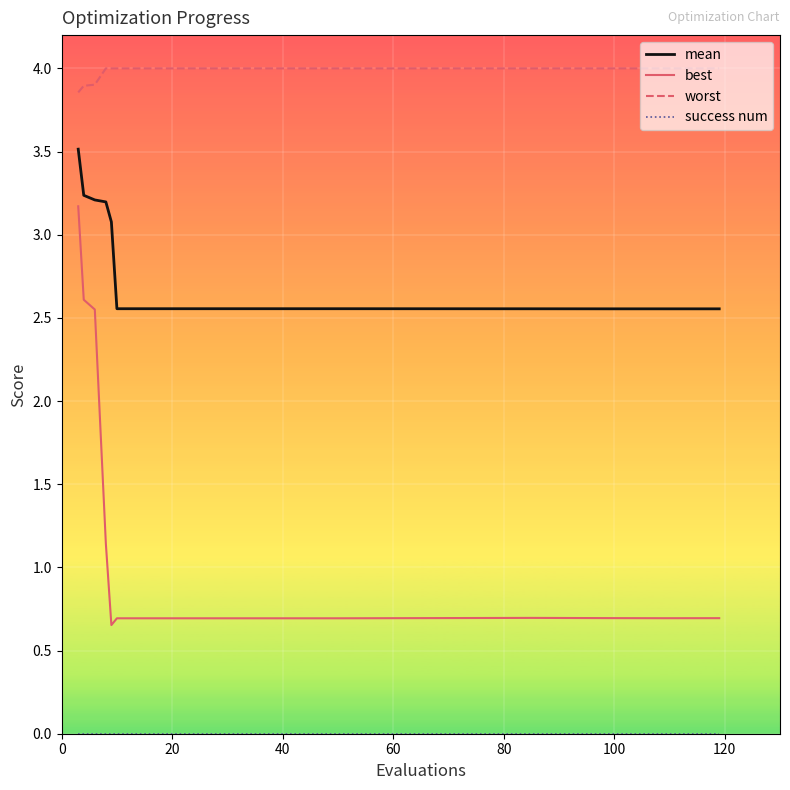

Which series has the largest range (max minus min)?

best